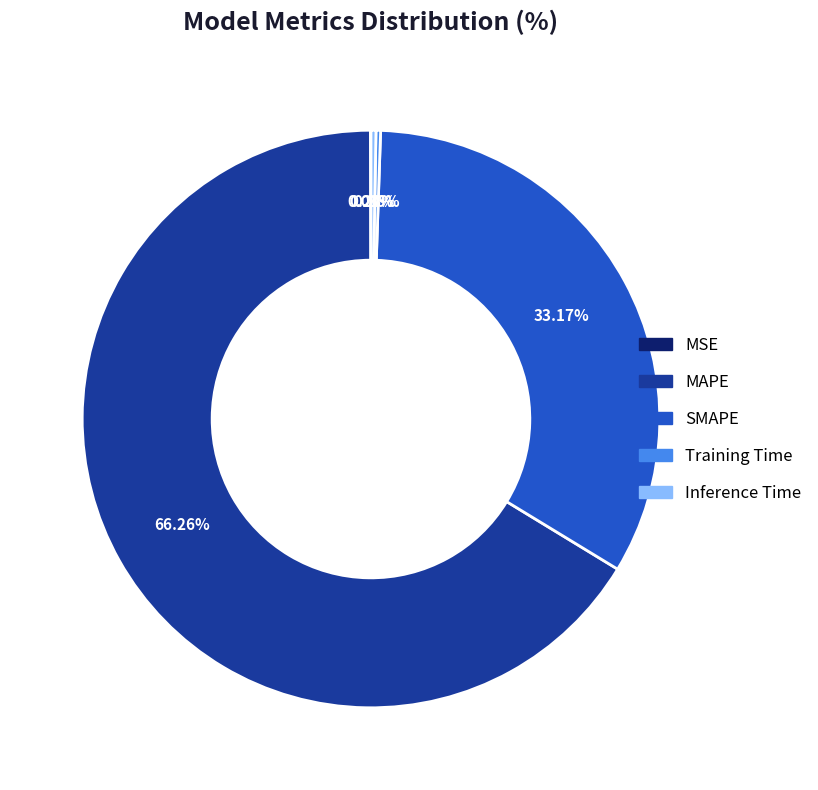

Which category accounts for the majority?

MAPE